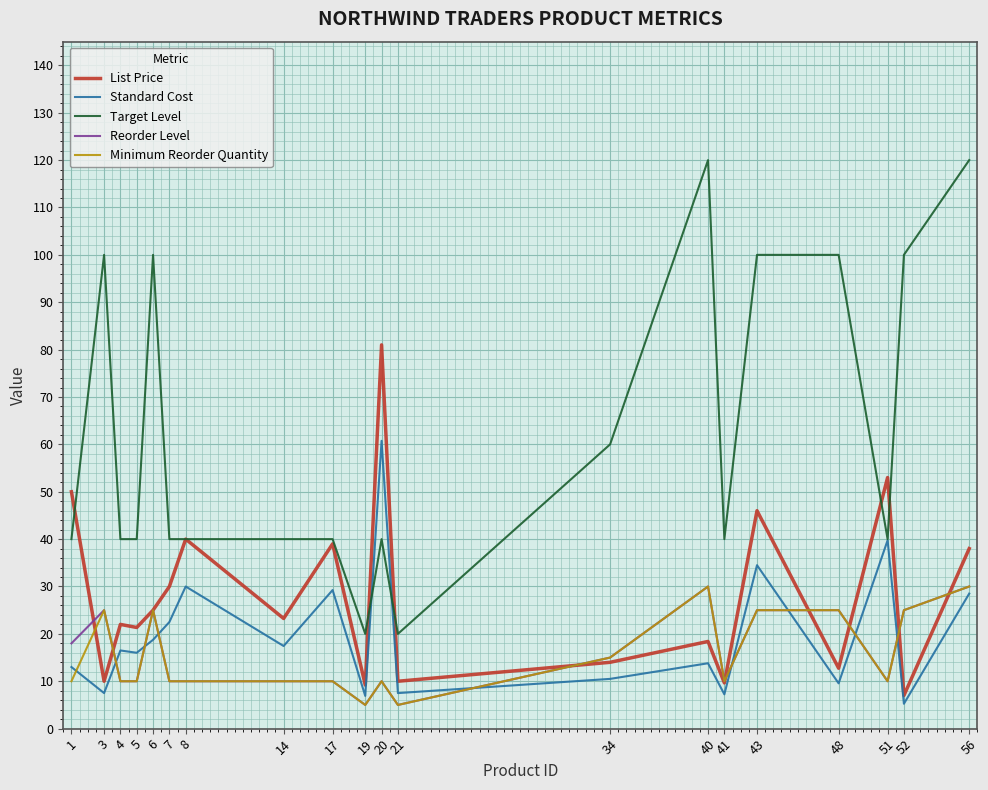

What is the lowest value of the Minimum Reorder Quantity series?

5.0